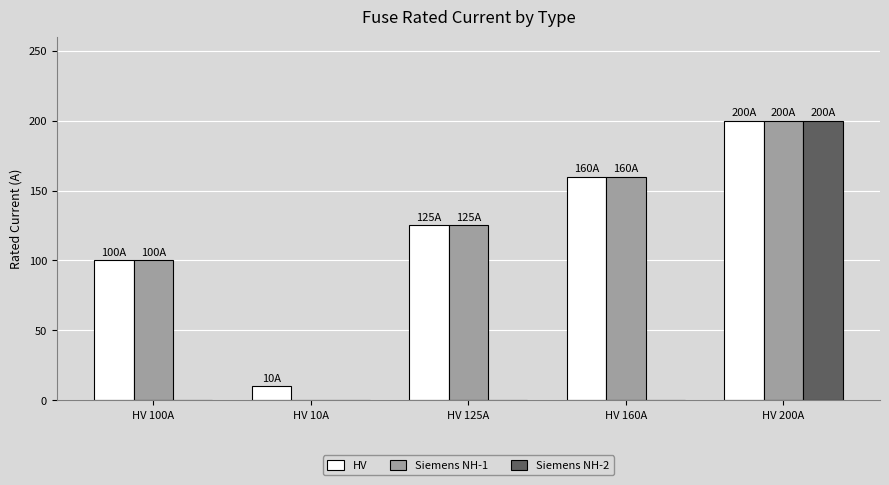

Which series changed the most between HV 10A and HV 160A?

Siemens NH-1